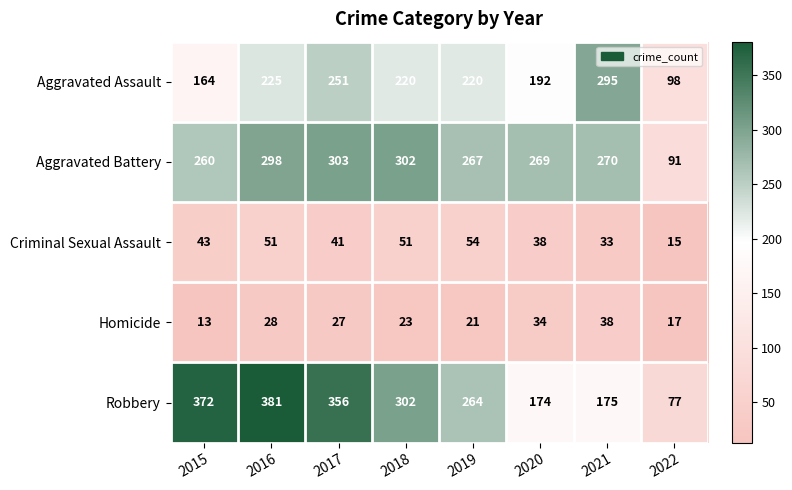

What is the average value of the Criminal Sexual Assault series?

41